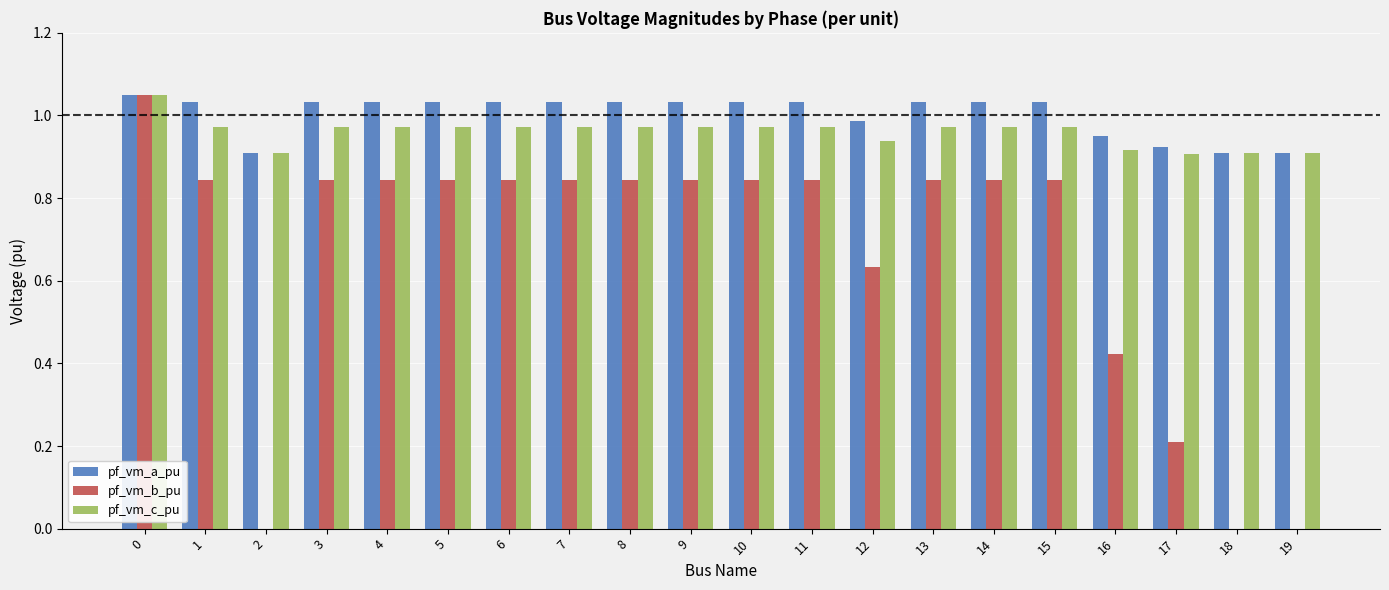

What is the sum of all pf_vm_a_pu values?

20.0